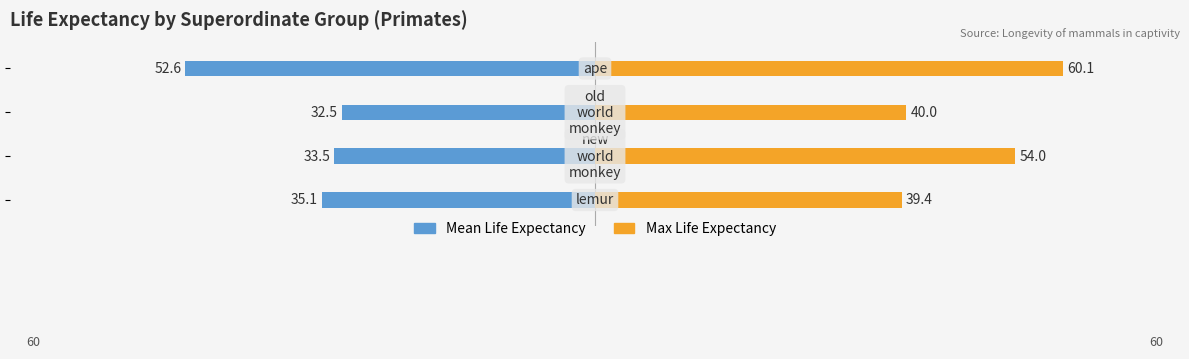

Does the chart contain stacked bars?

No